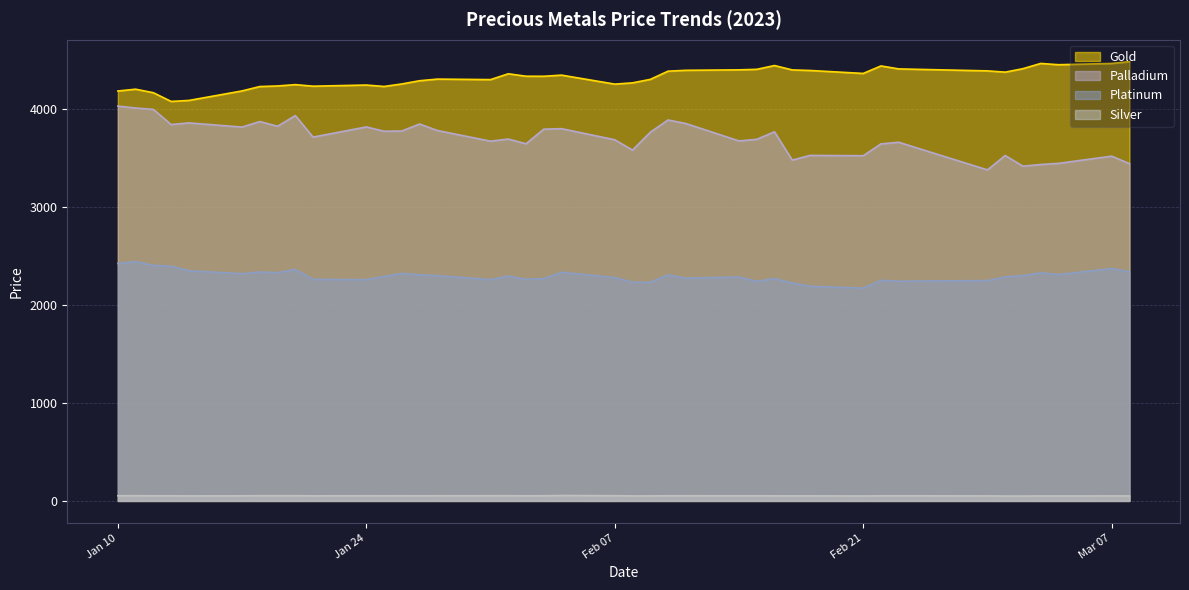

What is the total value across all series at 2023-02-09?

10353.0